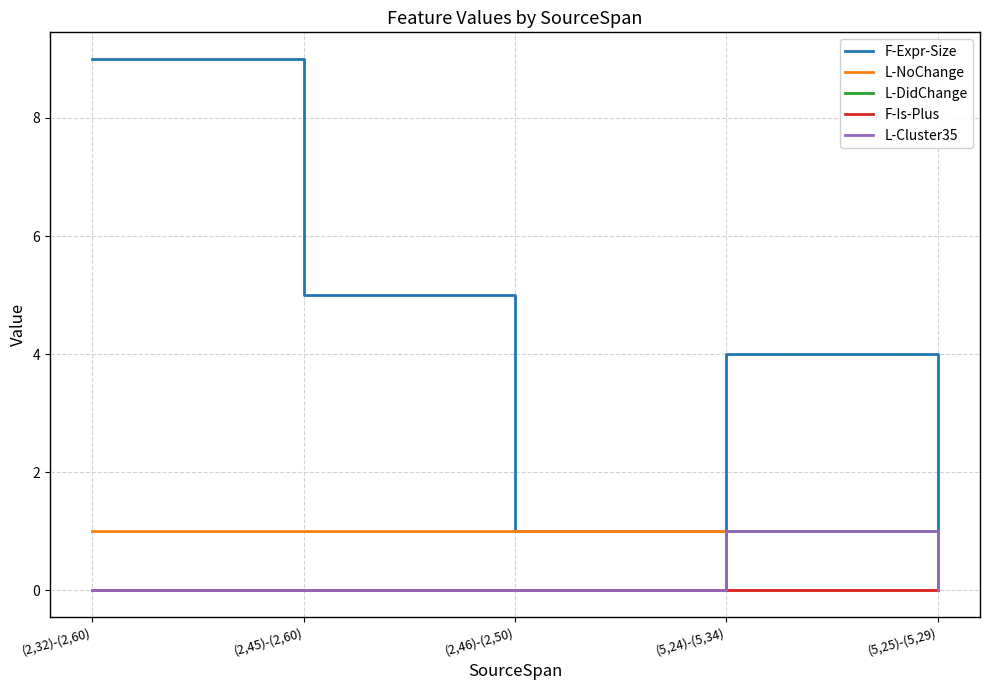

True or false: F-Is-Plus has a value of 0 at (2,32)-(2,60).

True